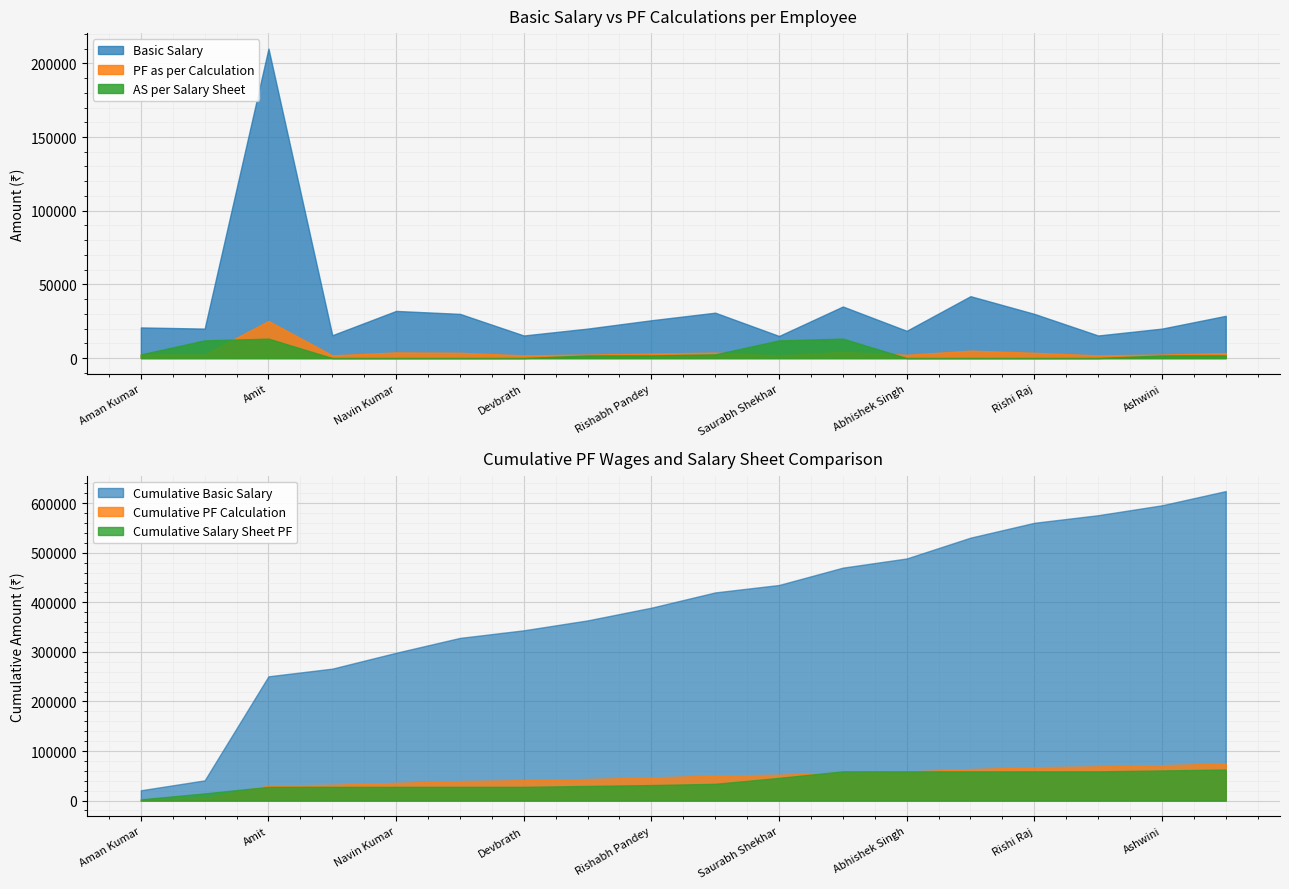

How many values in the PF as per clacualtion series exceed 3080?

8